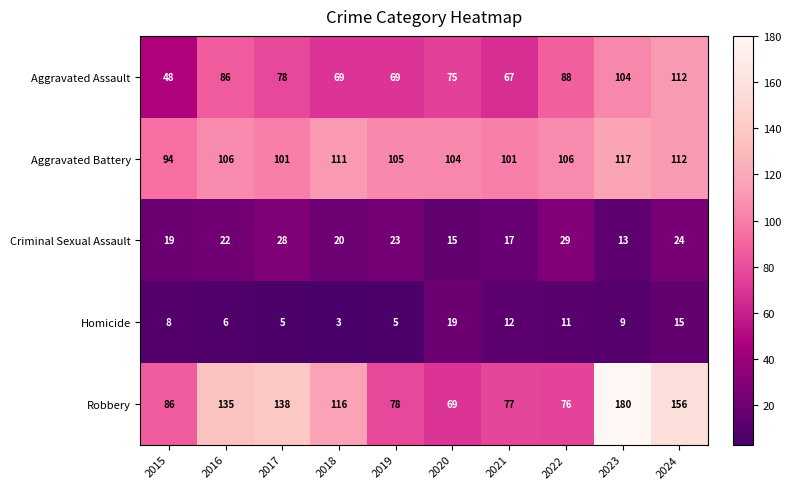

At which label is Homicide closest to 11?

2022